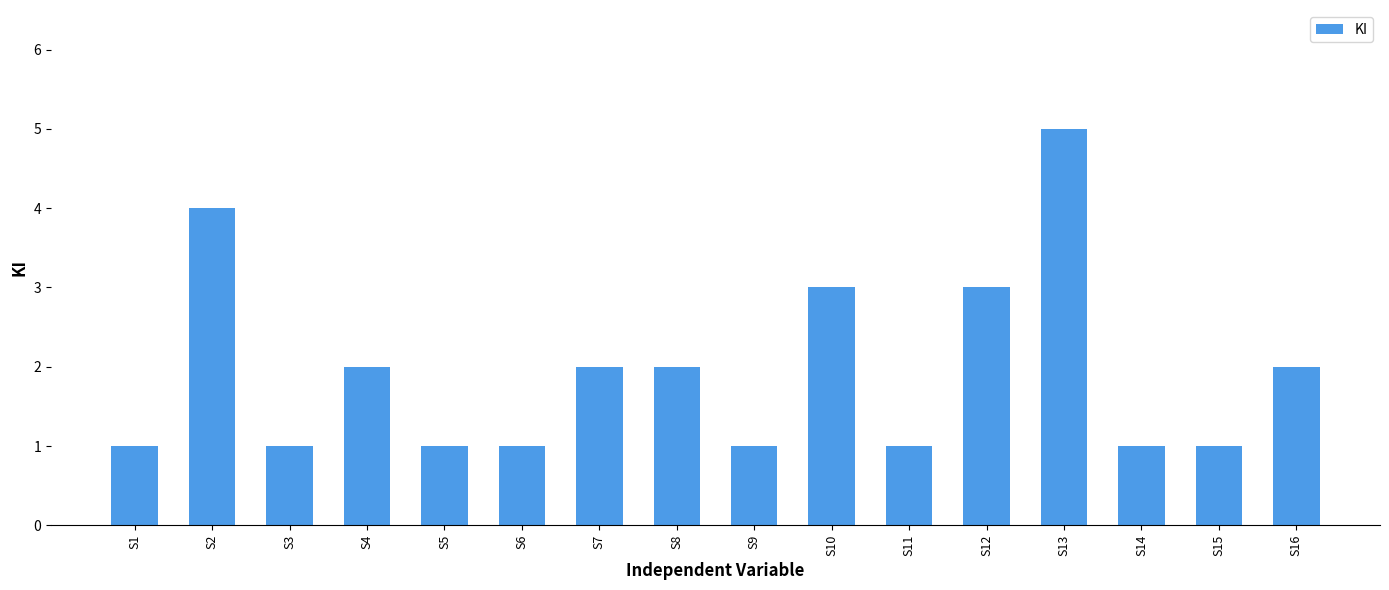

The chart shows a value of 2 at S7. True or false?

True